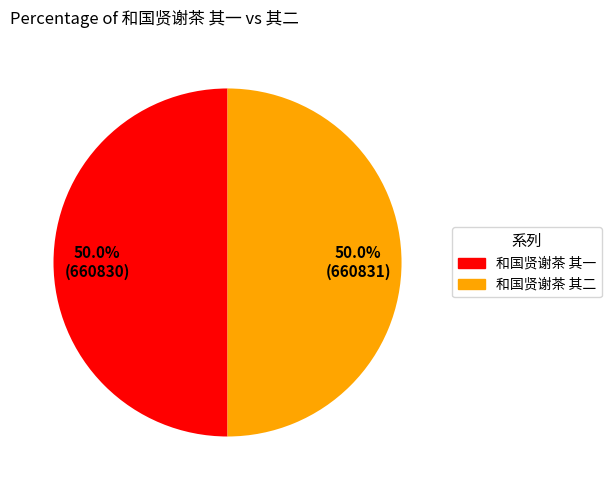

What percentage is the 和国贤谢茶 其二 slice, to the nearest percent?

50%